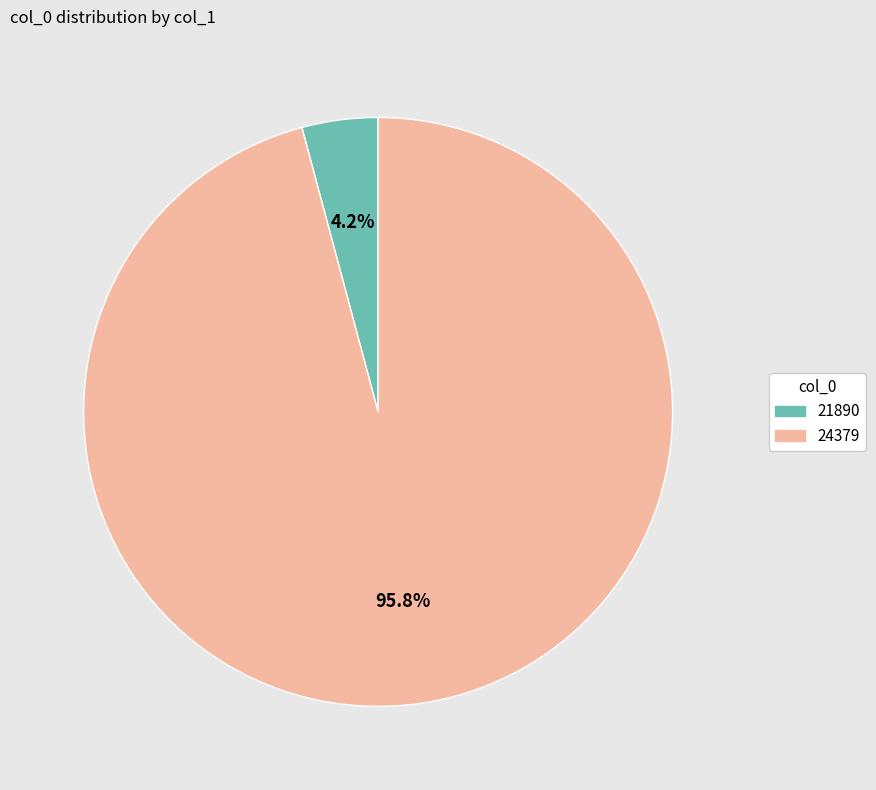

To the nearest percent, what percentage of the pie is 21890?

4%